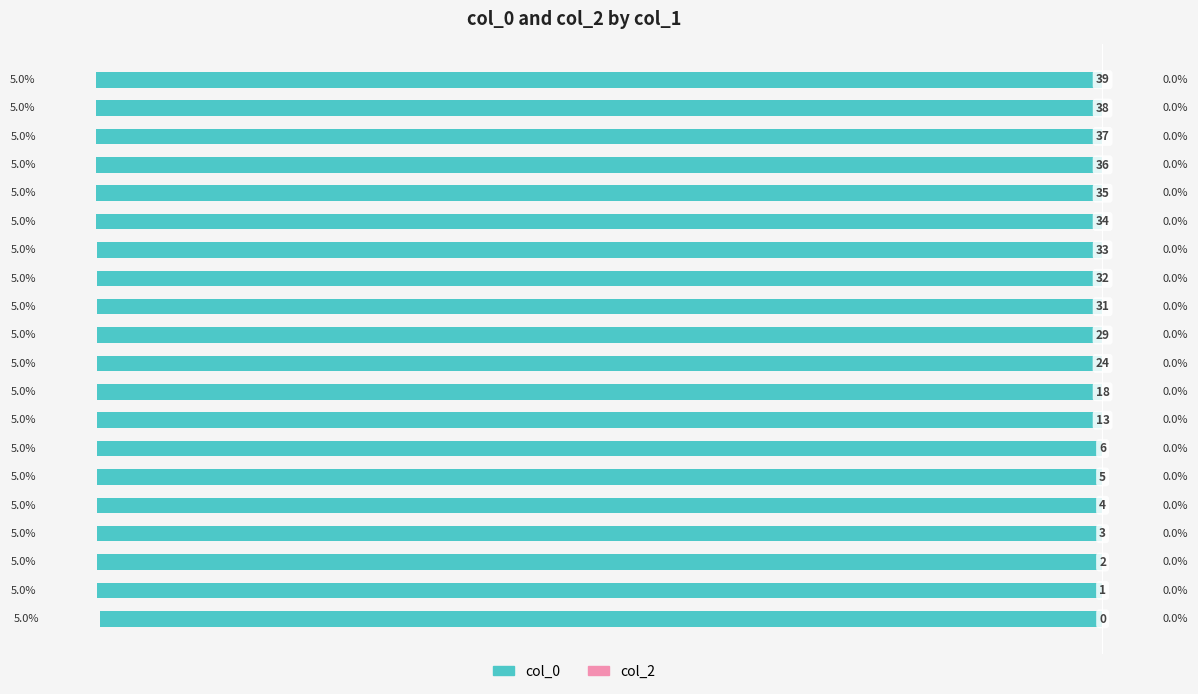

Does the chart contain any negative values?

Yes